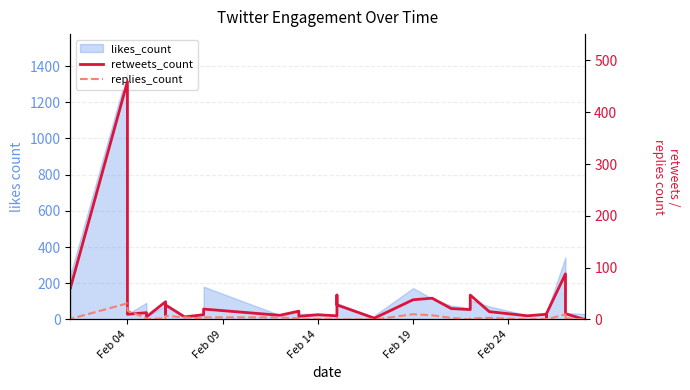

Is it true that replies_count equals 3 at 15?

False